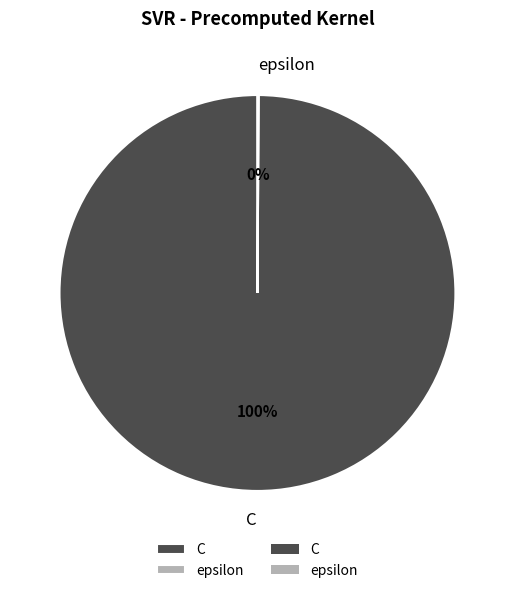

True or false: C accounts for 85% of the total.

False